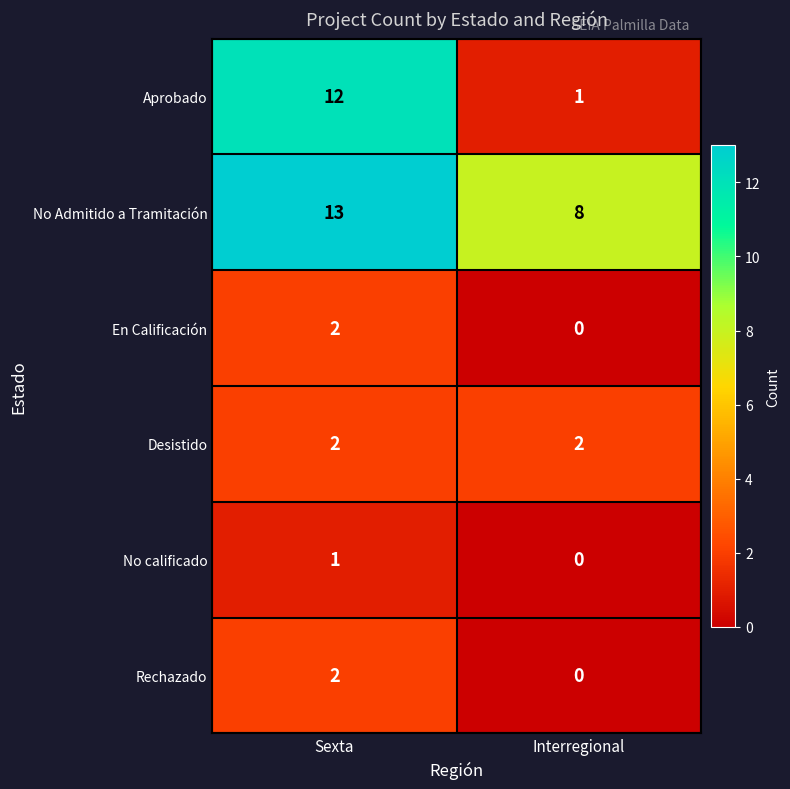

What is the difference between the maximum and minimum values in the Aprobado series?

11